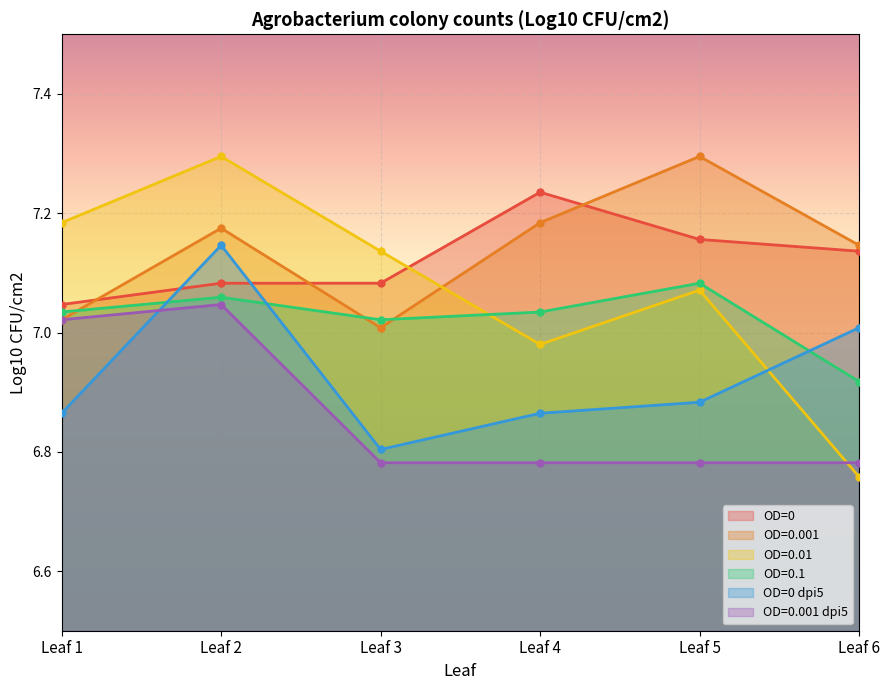

How many data points in OD=0.01 are less than 7?

2